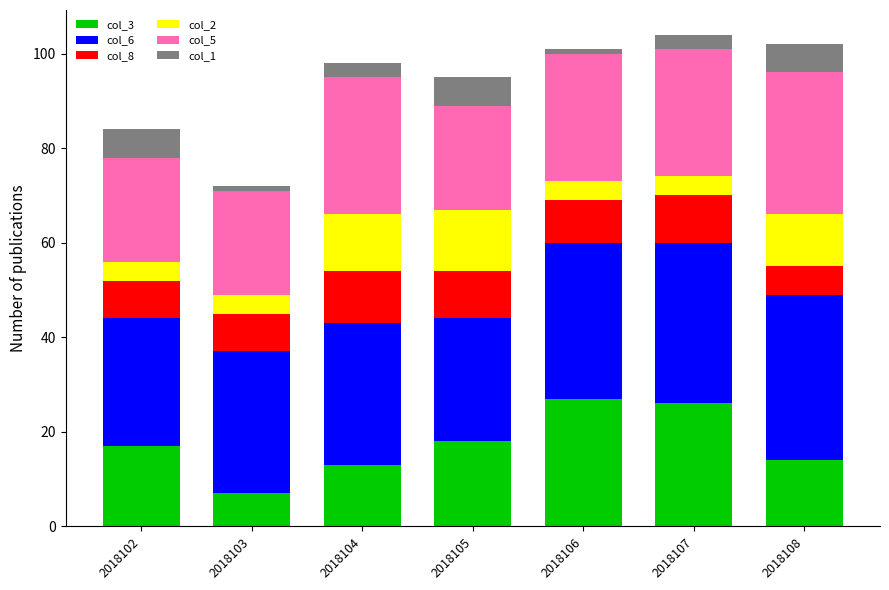

What is the total value across all series at 2018102?

84